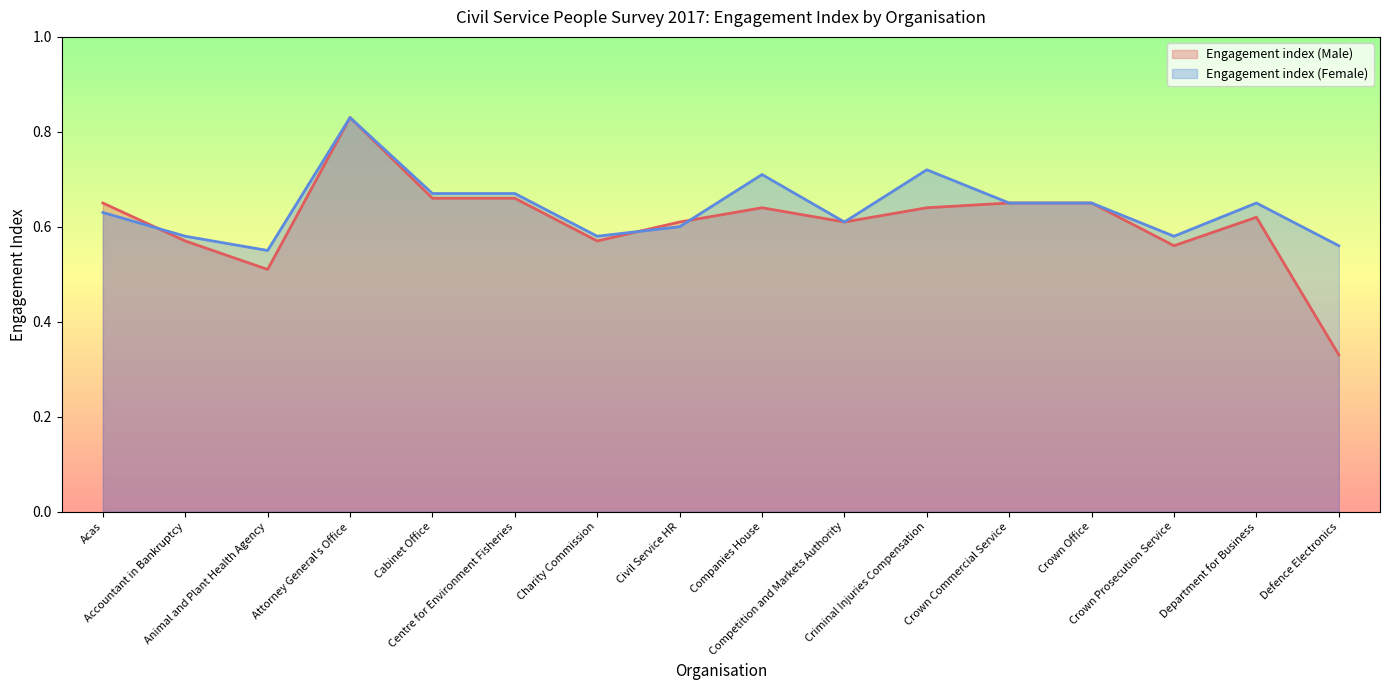

Reading left to right, list all the values displayed in this chart.

Engagement index (Male): Acas=0.7	Accountant in Bankruptcy=0.6	Animal and Plant Health Agency=0.5	Attorney General's Office=0.8	Cabinet Office=0.7	Centre for Environment Fisheries=0.7	Charity Commission=0.6	Civil Service HR=0.6	Companies House=0.6	Competition and Markets Authority=0.6	Criminal Injuries Compensation=0.6	Crown Commercial Service=0.7	Crown Office=0.7	Crown Prosecution Service=0.6	Department for Business=0.6	Defence Electronics=0.3
Engagement index (Female): Acas=0.6	Accountant in Bankruptcy=0.6	Animal and Plant Health Agency=0.6	Attorney General's Office=0.8	Cabinet Office=0.7	Centre for Environment Fisheries=0.7	Charity Commission=0.6	Civil Service HR=0.6	Companies House=0.7	Competition and Markets Authority=0.6	Criminal Injuries Compensation=0.7	Crown Commercial Service=0.7	Crown Office=0.7	Crown Prosecution Service=0.6	Department for Business=0.7	Defence Electronics=0.6